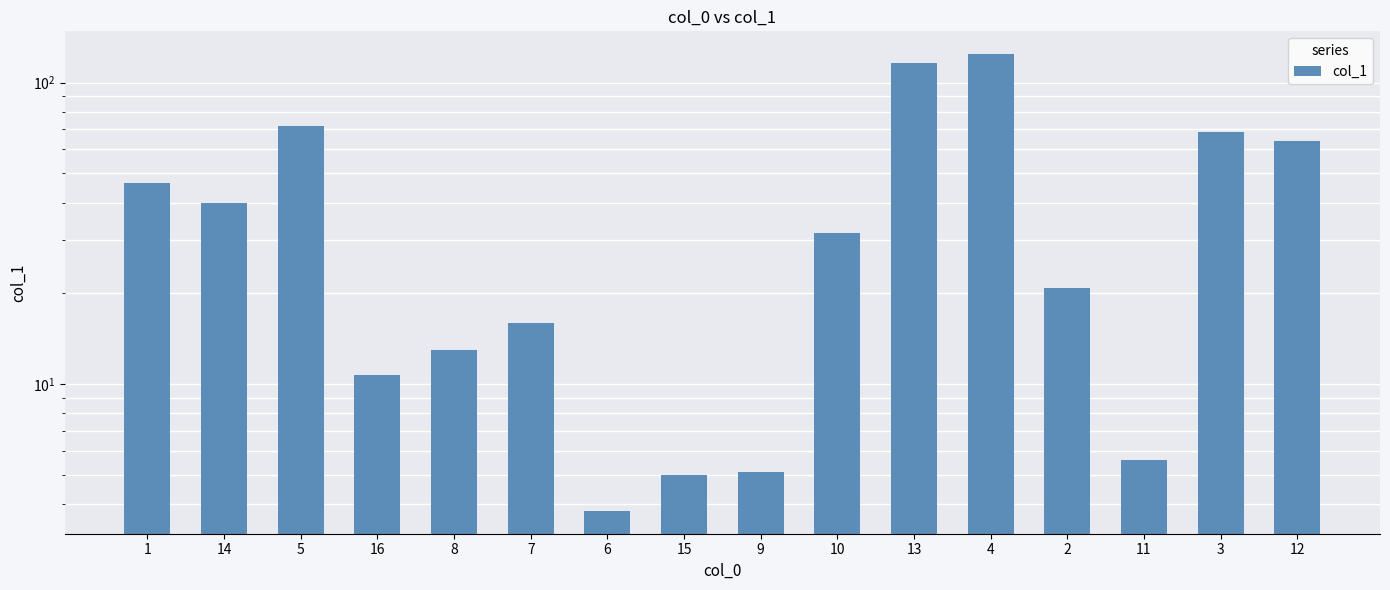

The chart shows a value of 16.0 at 7. True or false?

True